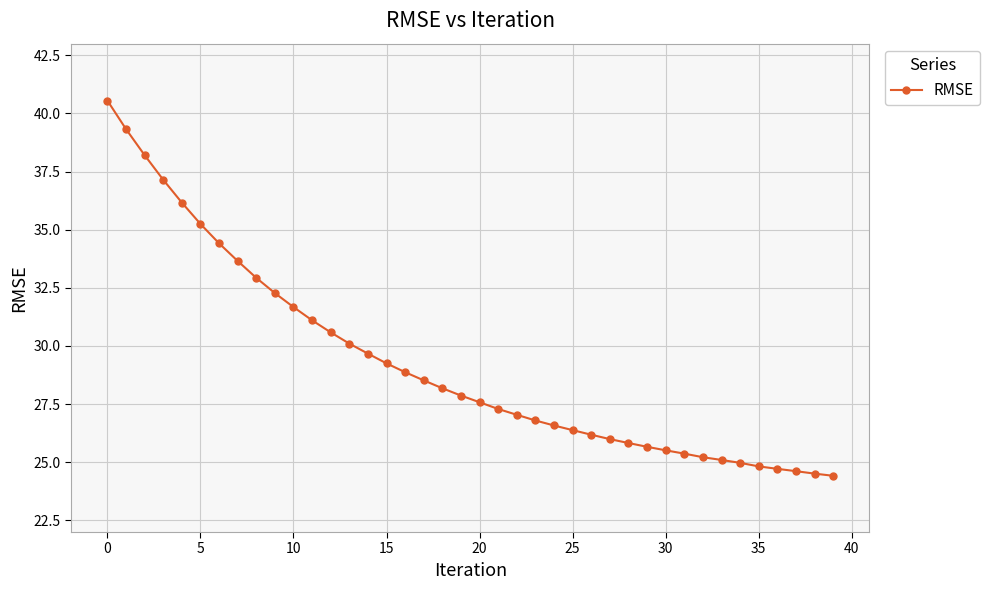

What is the value of the 31st point from the left?

25.5